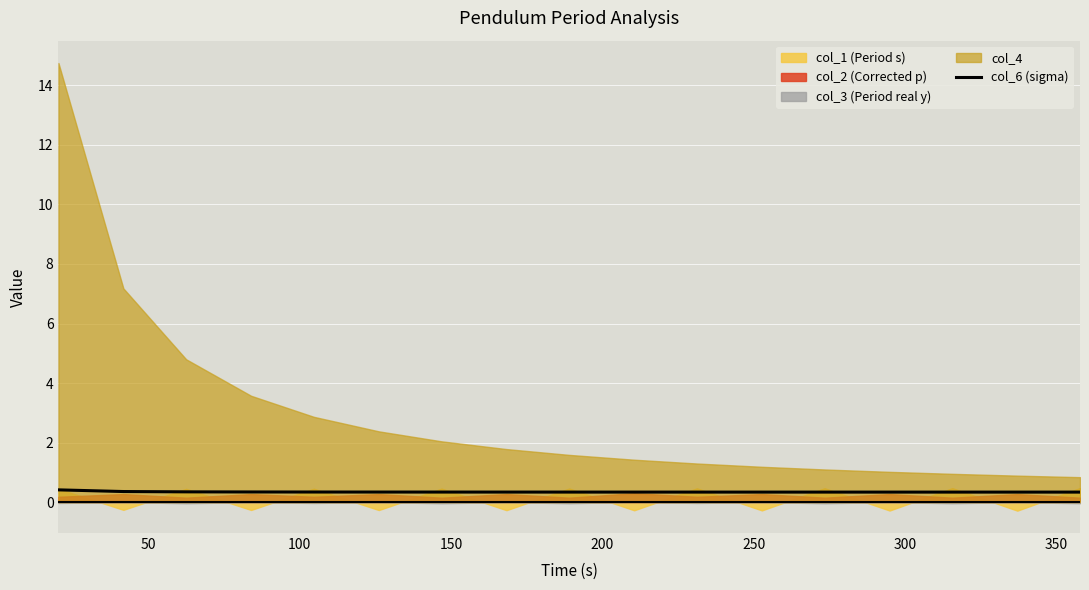

The chart shows a value of 0.5 at 100. True or false?

False